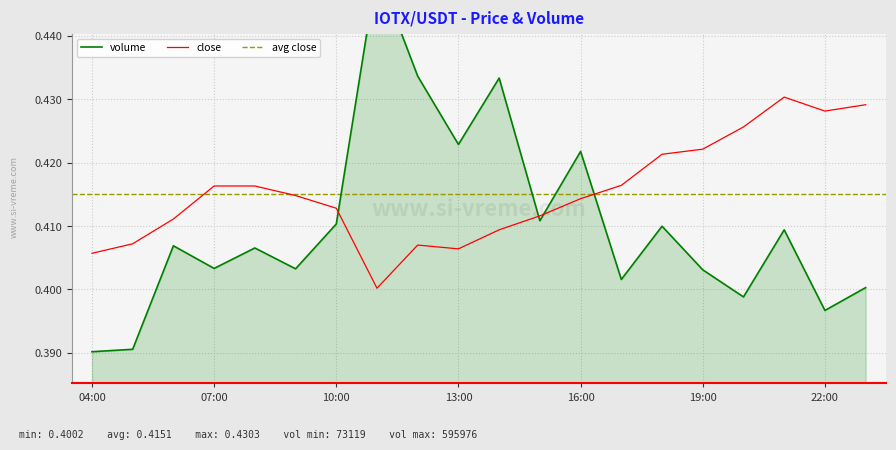

At which category is the sum across all series the highest?

2025-10-13 11:00